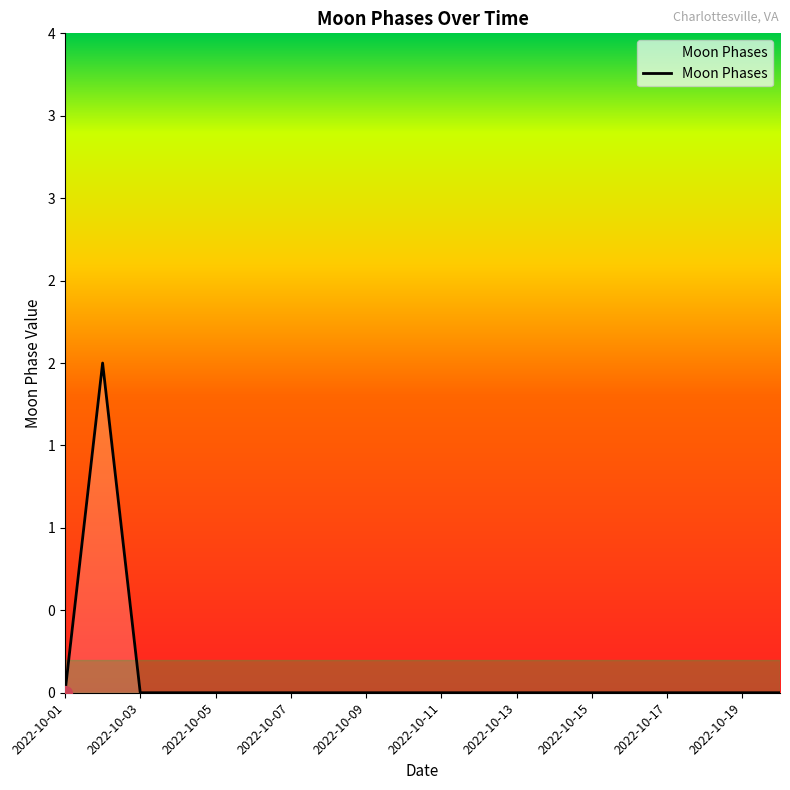

Reading right to left, transcribe all the data shown in this chart.

0	0	0	0	0	0	0	0	0	0	0	0	0	0	0	0	0	0	2	0